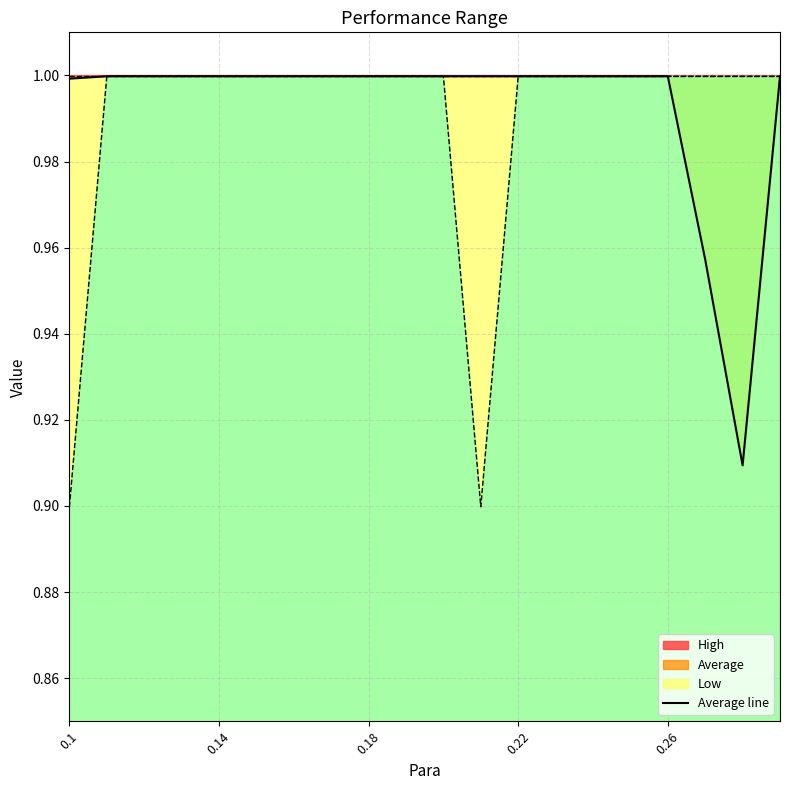

What is the approximate value at 17?

1.0